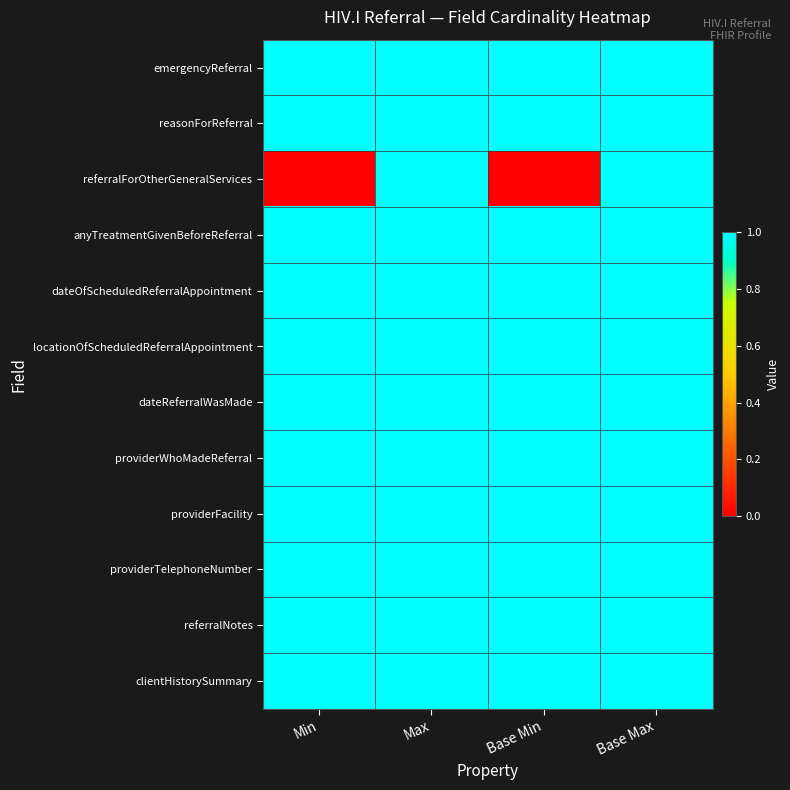

Reading left to right, list all the values displayed in this chart.

emergencyReferral: Min=1	Max=1	Base Min=1	Base Max=1
reasonForReferral: Min=1	Max=1	Base Min=1	Base Max=1
referralForOtherGeneralServices: Min=0	Max=1	Base Min=0	Base Max=1
anyTreatmentGivenBeforeReferral: Min=1	Max=1	Base Min=1	Base Max=1
dateOfScheduledReferralAppointment: Min=1	Max=1	Base Min=1	Base Max=1
locationOfScheduledReferralAppointment: Min=1	Max=1	Base Min=1	Base Max=1
dateReferralWasMade: Min=1	Max=1	Base Min=1	Base Max=1
providerWhoMadeReferral: Min=1	Max=1	Base Min=1	Base Max=1
providerFacility: Min=1	Max=1	Base Min=1	Base Max=1
providerTelephoneNumber: Min=1	Max=1	Base Min=1	Base Max=1
referralNotes: Min=1	Max=1	Base Min=1	Base Max=1
clientHistorySummary: Min=1	Max=1	Base Min=1	Base Max=1